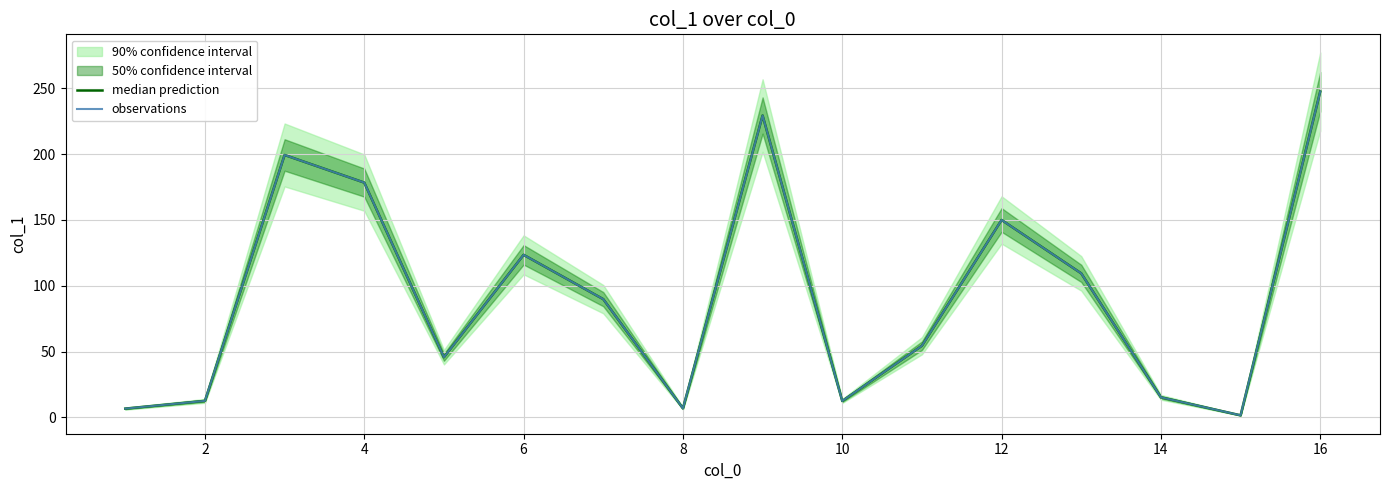

Rank the series by their maximum value, from lowest to highest.

median prediction, observations